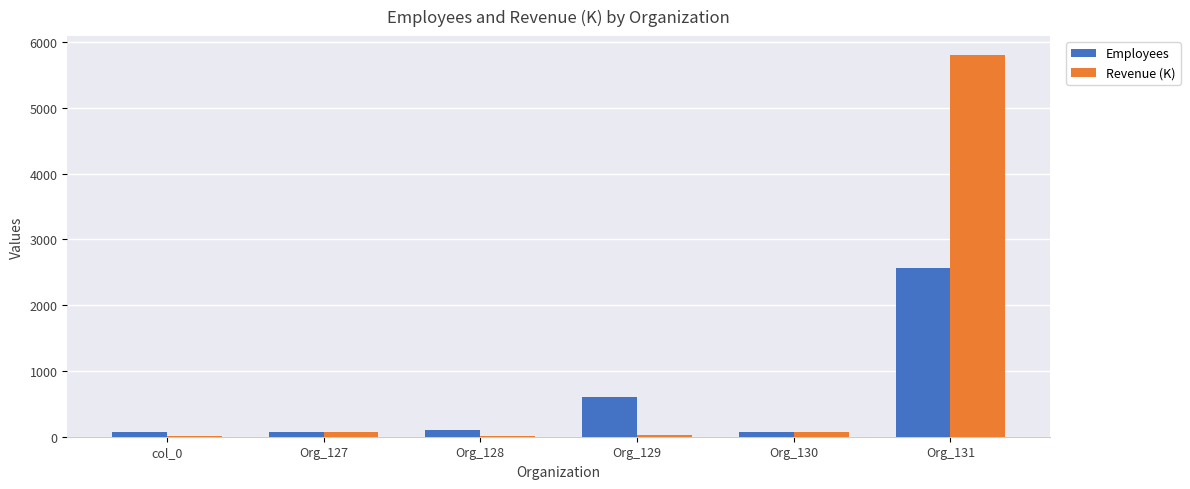

Is the value of Revenue (K) at Org_130 greater than the value of Employees at Org_129?

No